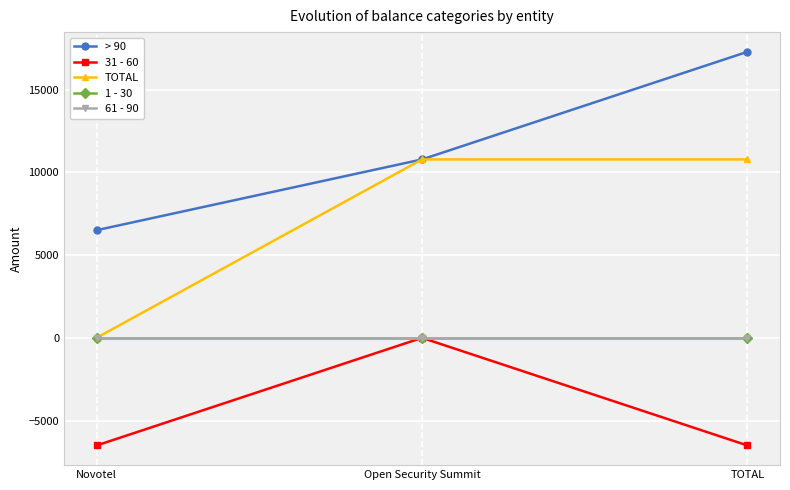

Reading left to right, what are all the values shown in this chart?

> 90: 6502.2	10778.3	17280.5
31 - 60: -6502.2	0.0	-6502.2
TOTAL: 0.0	10778.3	10778.3
1 - 30: 0.0	0.0	0.0
61 - 90: 0.0	0.0	0.0